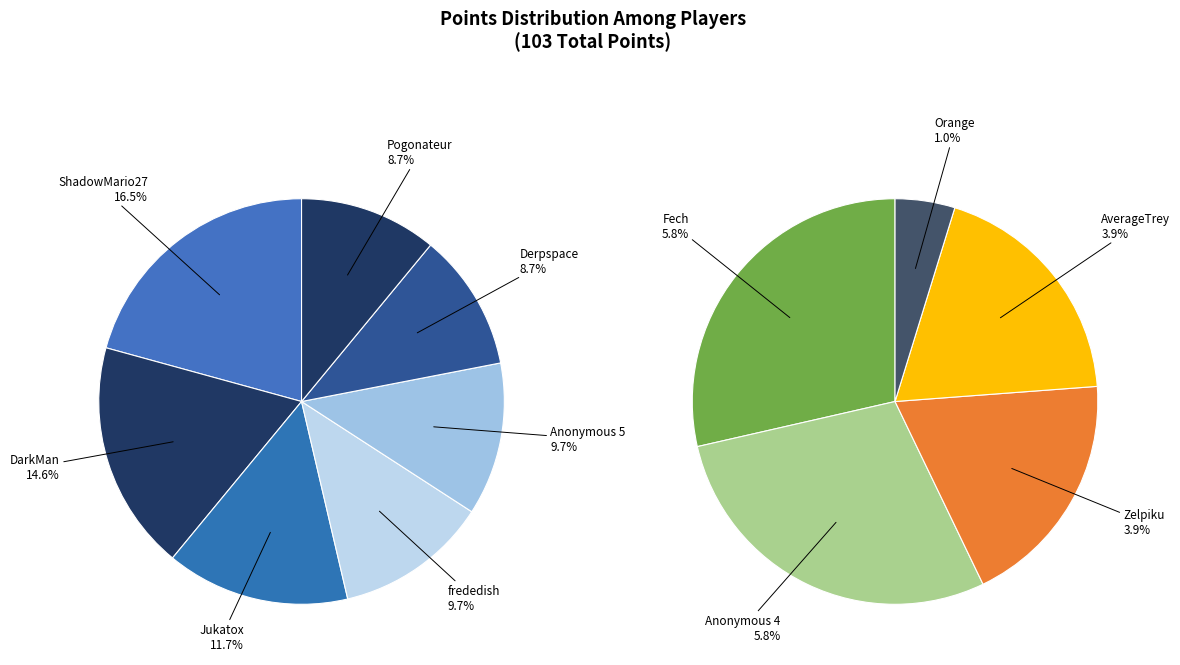

Combined, do Derpspace and Jukatox account for over 50%?

No